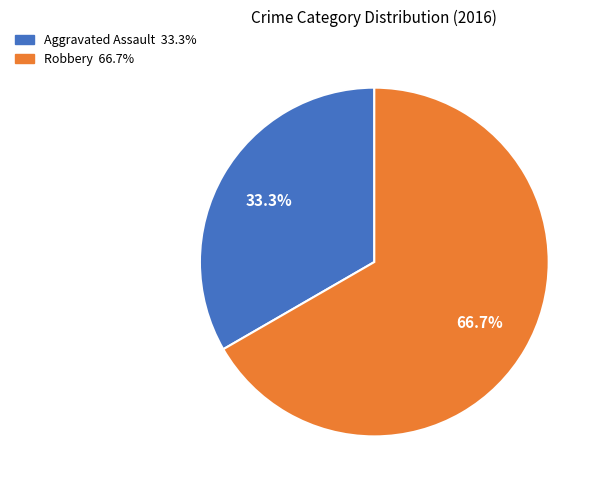

Count the number of slices in the pie.

2